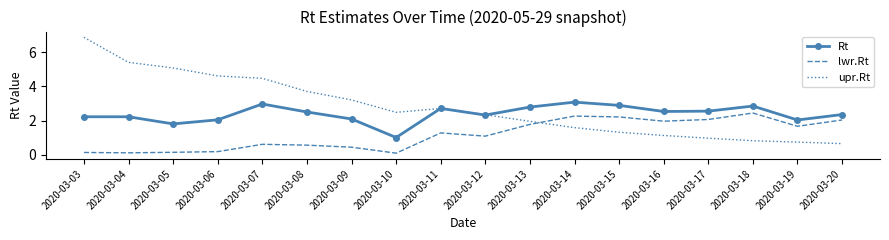

Rank the series at 2020-03-19 from lowest to highest value.

upr.Rt, lwr.Rt, Rt